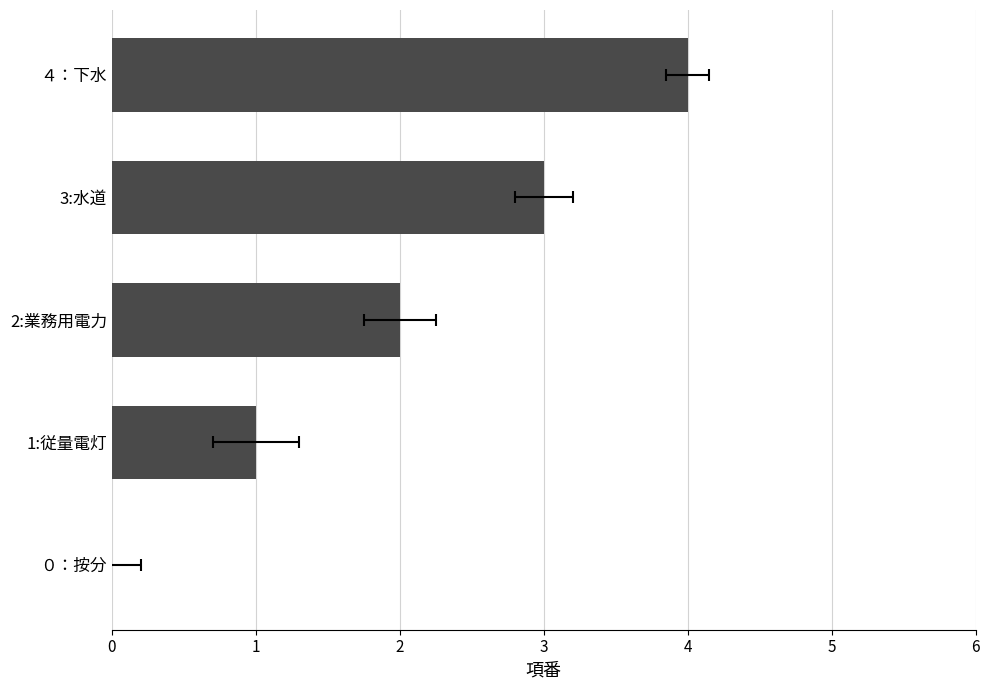

At which label does the data first exceed 2?

3:水道